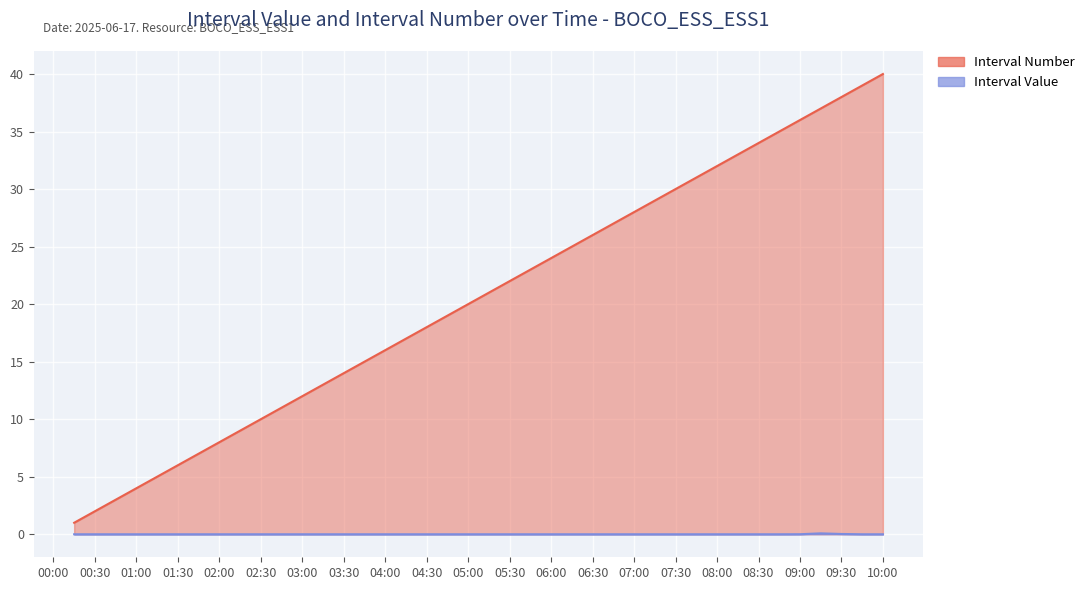

What is the label of the 34th point from the left?

2025-06-17 08:29:59